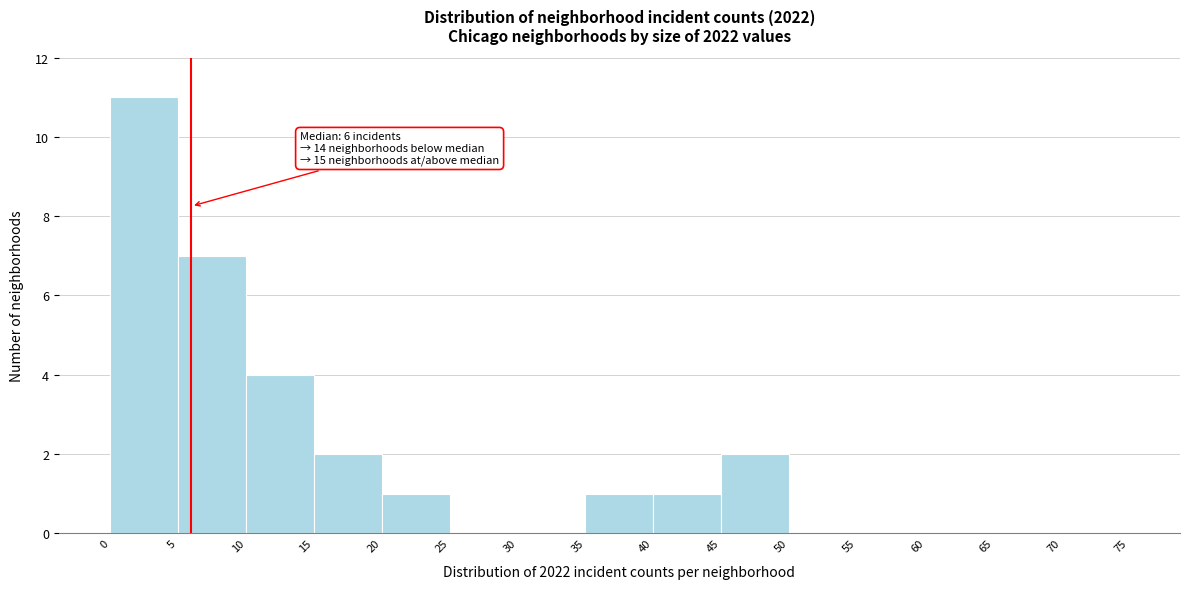

Over which range of the x-axis is the bar tallest?

0 to 5